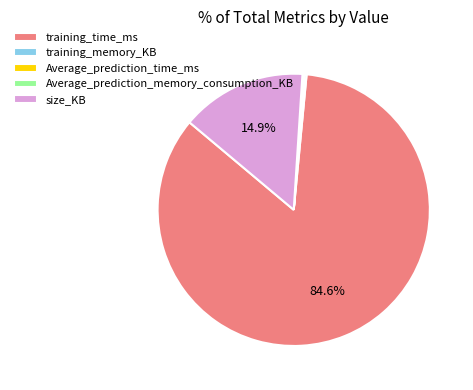

What is the ratio of the value at training_time_ms to the value at size_KB?

5.7